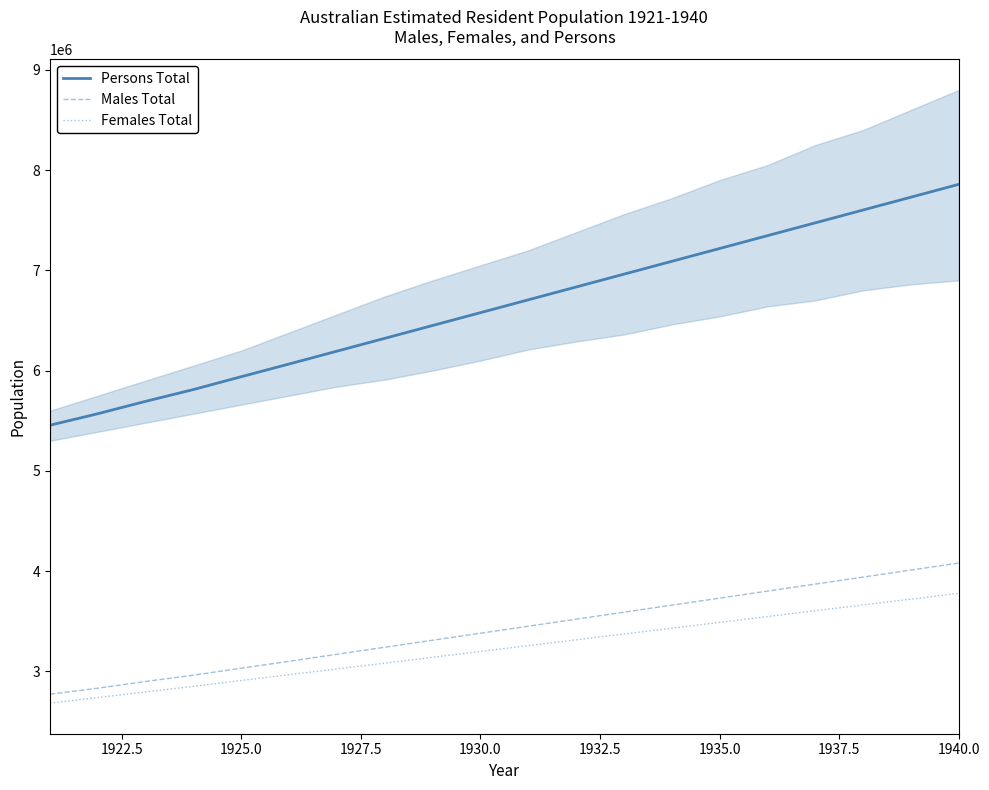

True or false: Persons Total and Males Total cross at least once.

False